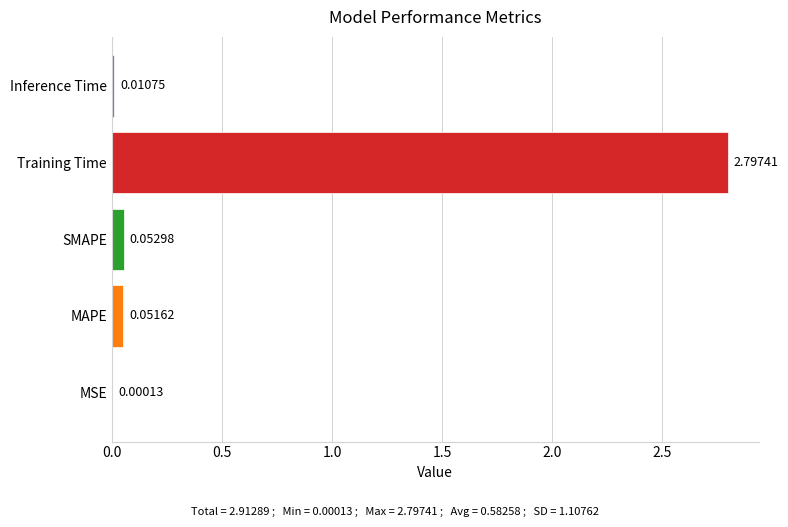

How many distinct data groups are displayed?

1